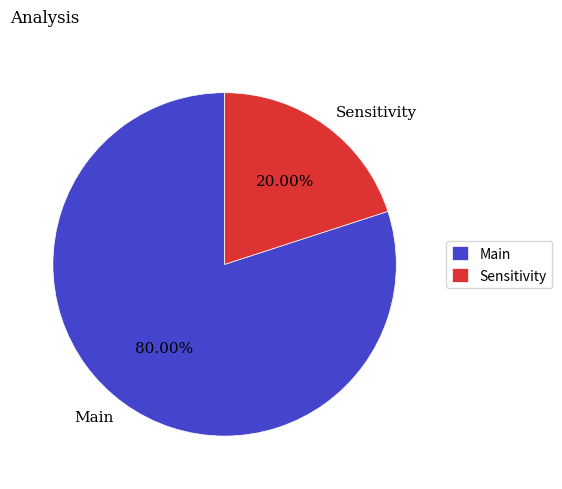

Which category has the smallest portion of the pie?

Sensitivity